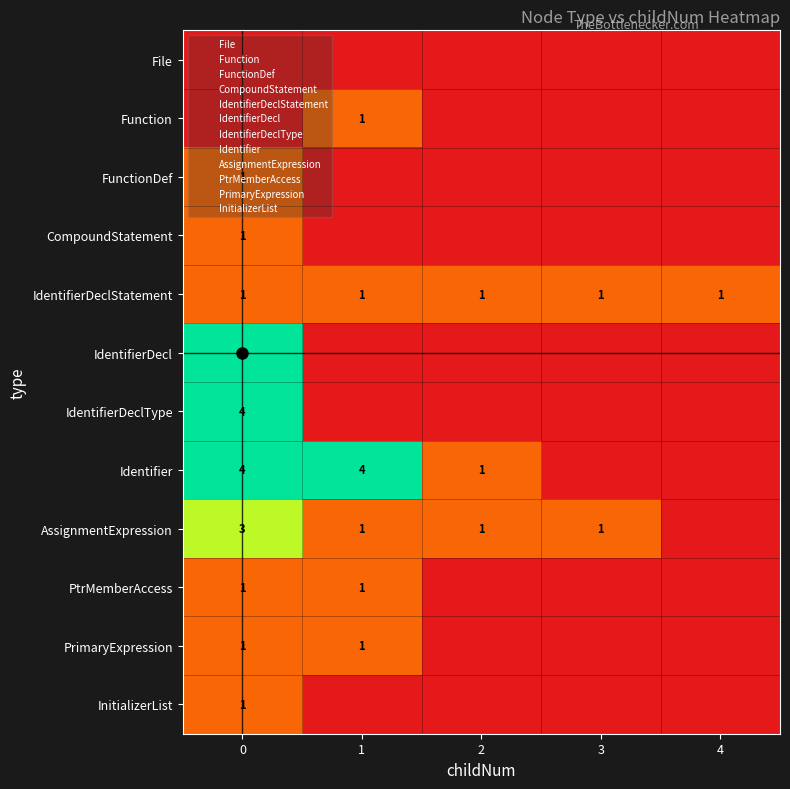

Reading left to right, what are all the values shown in this chart?

row_0: 0=0	1=0	2=0	3=0	4=0
row_1: 0=0	1=1	2=0	3=0	4=0
row_2: 0=1	1=0	2=0	3=0	4=0
row_3: 0=1	1=0	2=0	3=0	4=0
row_4: 0=1	1=1	2=1	3=1	4=1
row_5: 0=4	1=0	2=0	3=0	4=0
row_6: 0=4	1=0	2=0	3=0	4=0
row_7: 0=4	1=4	2=1	3=0	4=0
row_8: 0=3	1=1	2=1	3=1	4=0
row_9: 0=1	1=1	2=0	3=0	4=0
row_10: 0=1	1=1	2=0	3=0	4=0
row_11: 0=1	1=0	2=0	3=0	4=0